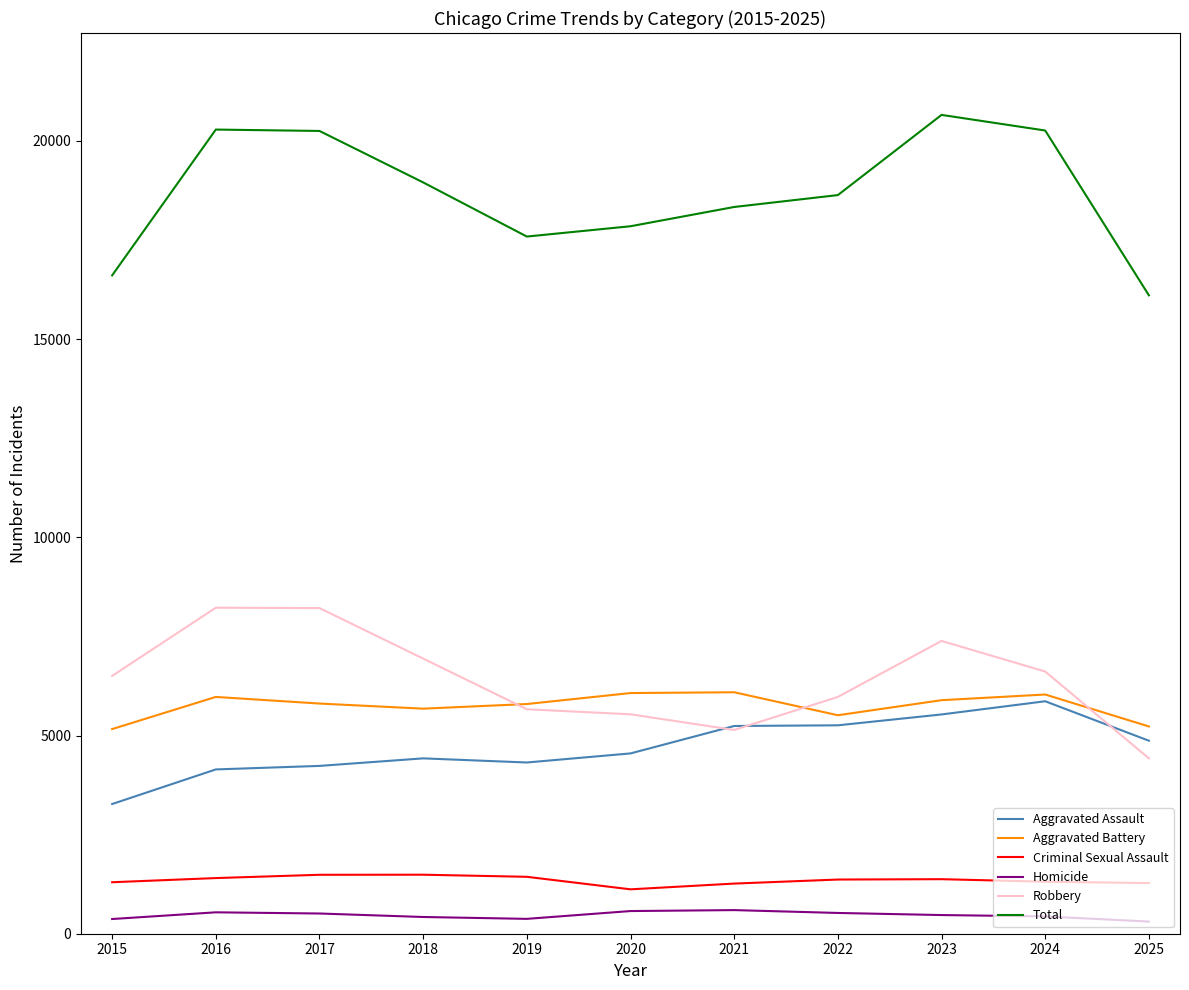

Rank the series at 2018 from lowest to highest value.

Homicide, Criminal Sexual Assault, Aggravated Assault, Aggravated Battery, Robbery, Total